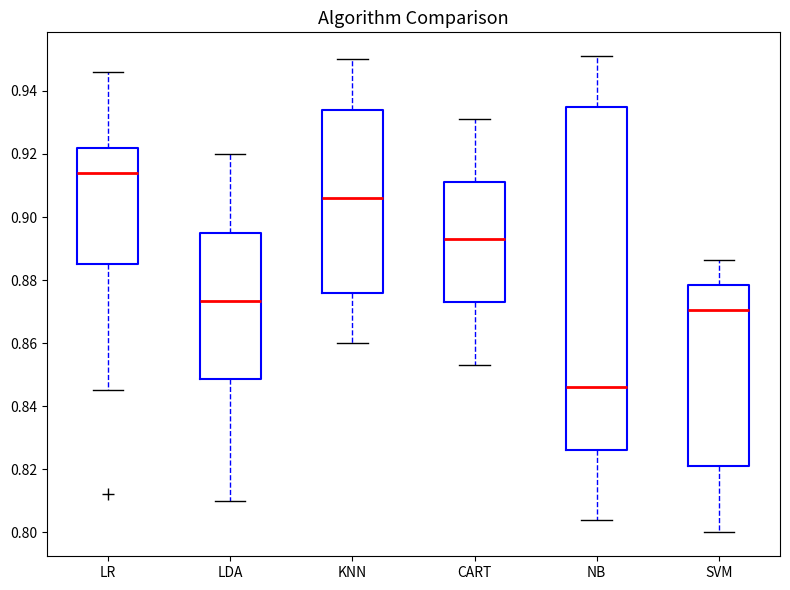

Reading left to right, transcribe this box plot: for each box, give where its median line is, the range the box spans, and where its two whiskers end, as read against the y-axis. The values are not printed on the chart, so give them approximately, as read against the axis.

LR: median 0.914, box 0.884 to 0.922, whiskers 0.846 to 0.946
LDA: median 0.874, box 0.848 to 0.896, whiskers 0.810 to 0.920
KNN: median 0.906, box 0.876 to 0.934, whiskers 0.860 to 0.950
CART: median 0.894, box 0.874 to 0.912, whiskers 0.854 to 0.932
NB: median 0.846, box 0.826 to 0.936, whiskers 0.804 to 0.952
SVM: median 0.870, box 0.822 to 0.878, whiskers 0.800 to 0.886